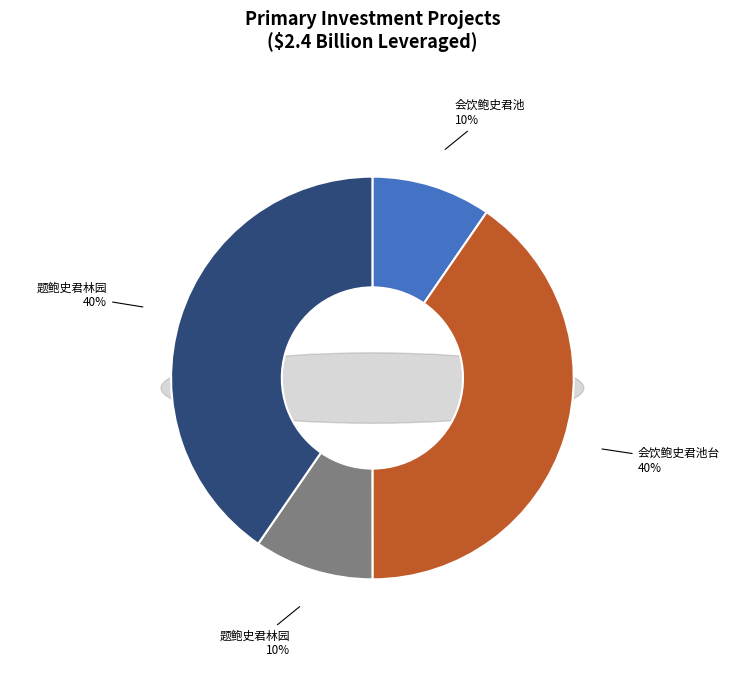

How many segments does this pie chart have?

4